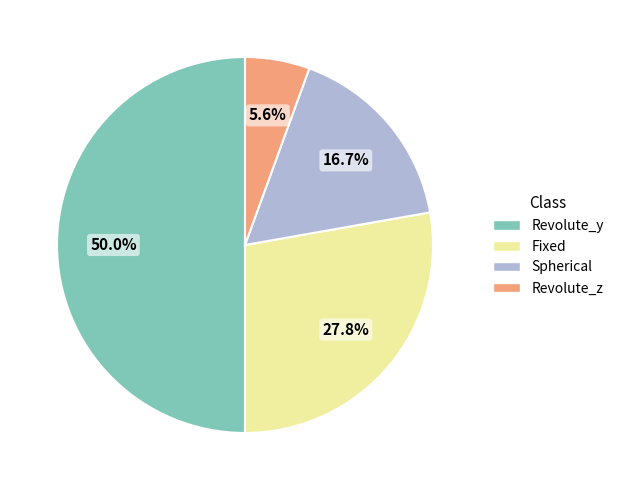

Which slice is the smallest?

Revolute_z